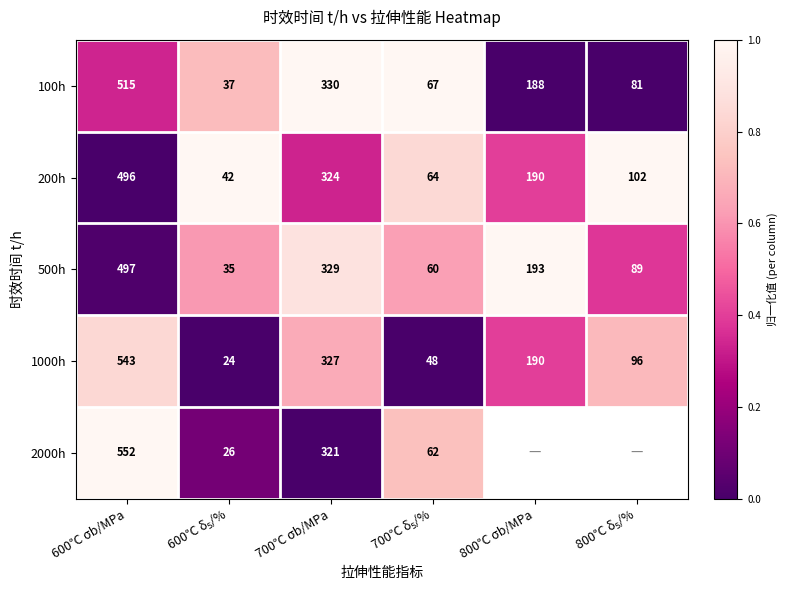

What is the maximum value shown in the chart?

1.0